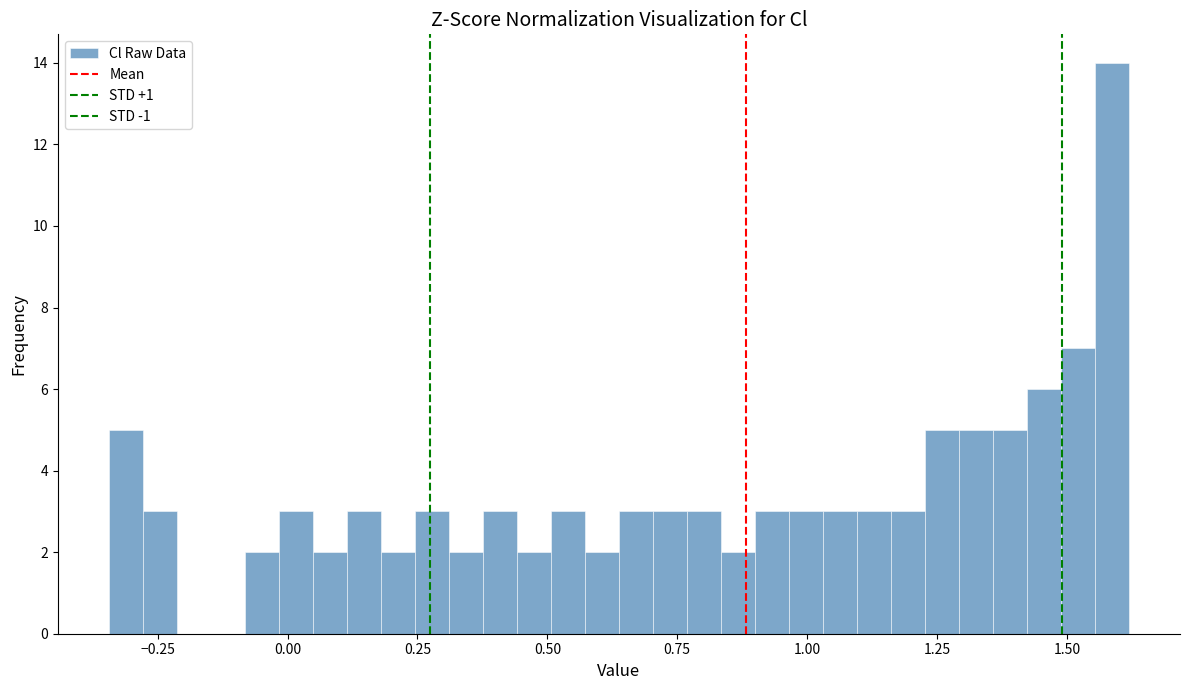

Read against the x-axis, roughly where is the centre of the tallest bar?

1.60